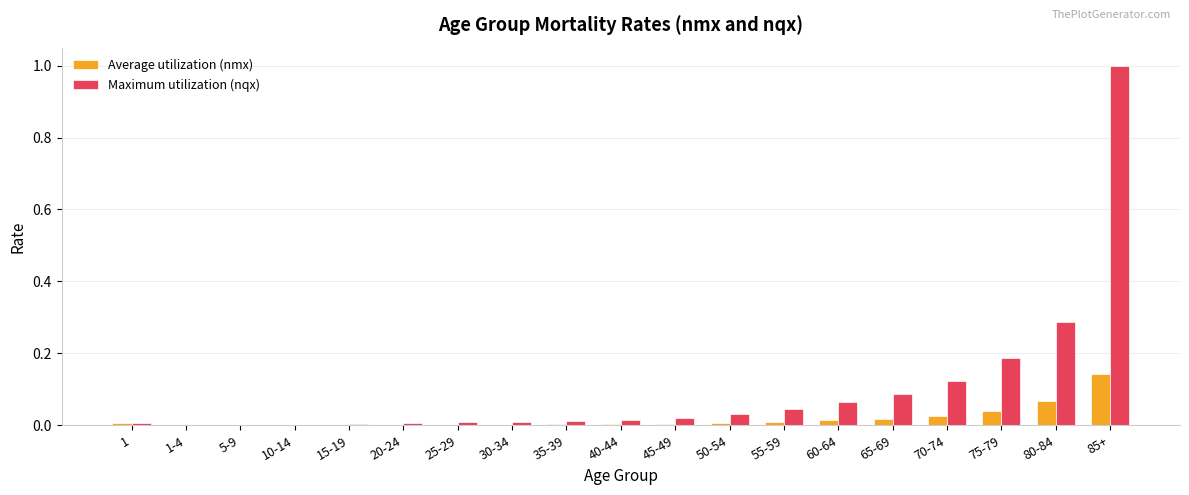

Is it true that Maximum utilization (nqx) equals 0.0 at 35-39?

True